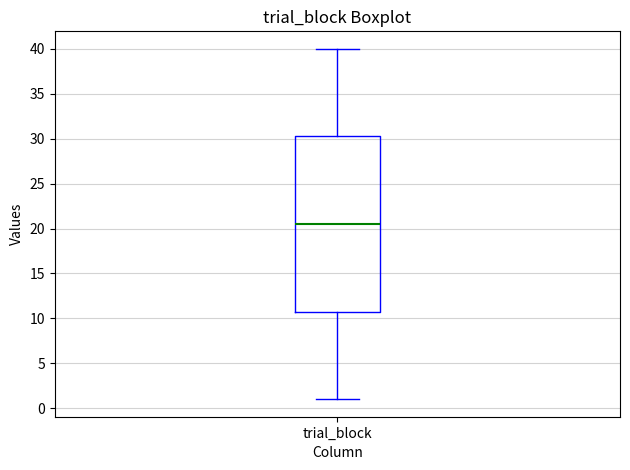

Transcribe this box plot: give where the median line is, the range the box spans, and where the two whiskers end, as read against the y-axis. The values are not printed on the chart, so give them approximately, as read against the axis.

median 20.5, box 11.0 to 30.5, whiskers 1.0 to 40.0